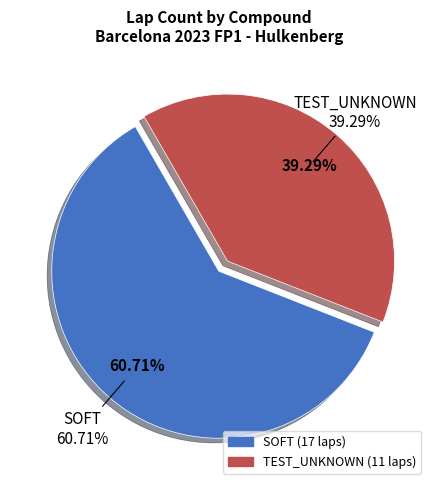

How many slices are in this pie chart?

2